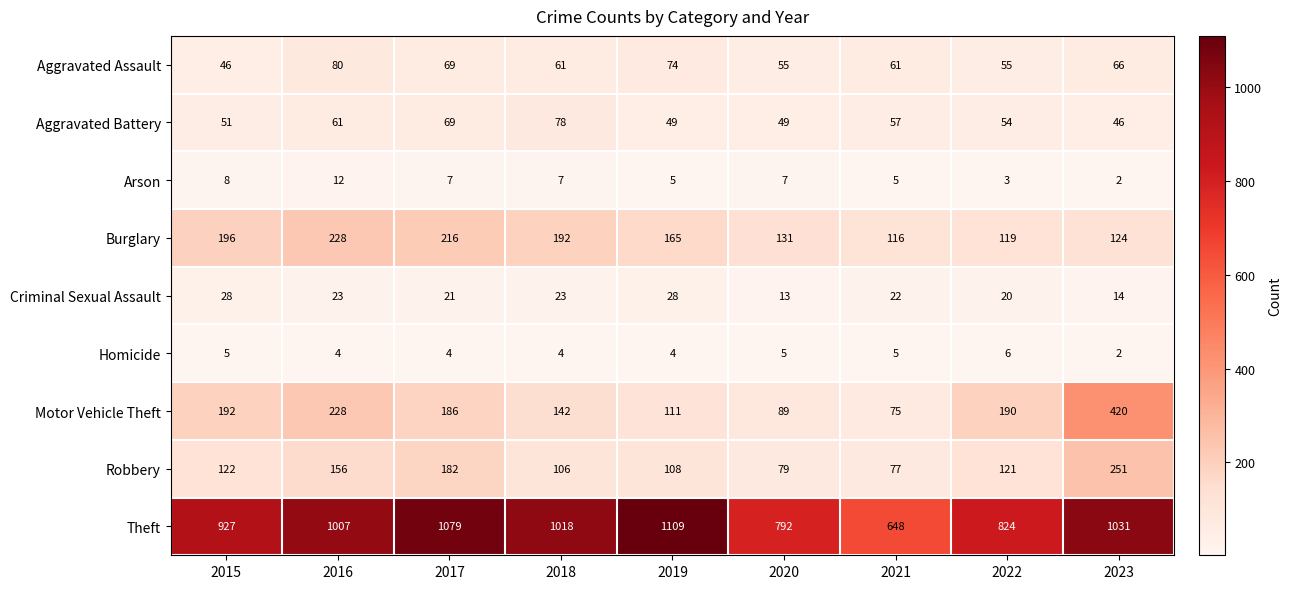

What is the spread (max minus min) of values at 2020?

787